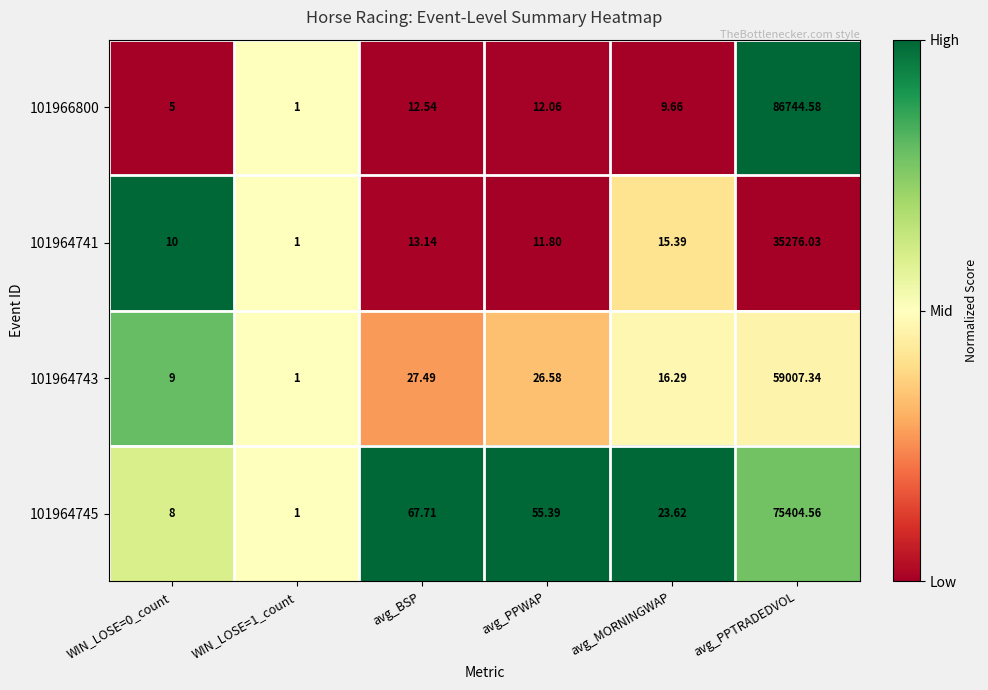

How many data points does each series have?

6